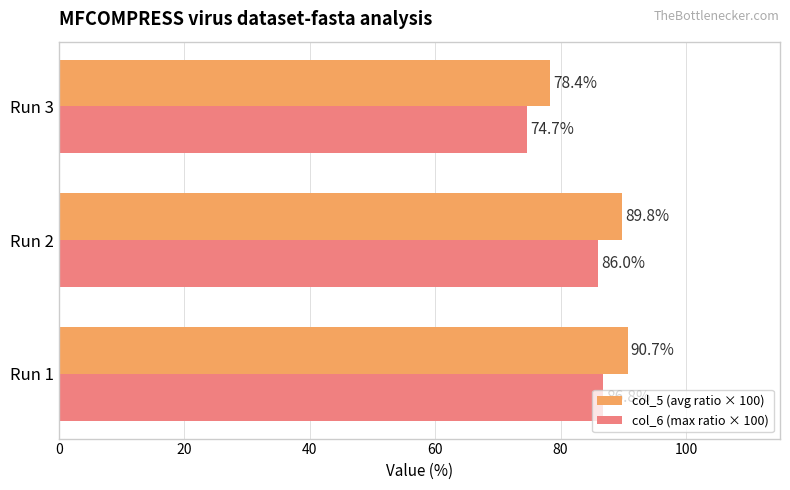

What are all the series names shown in the legend?

col_5 (avg ratio × 100), col_6 (max ratio × 100)